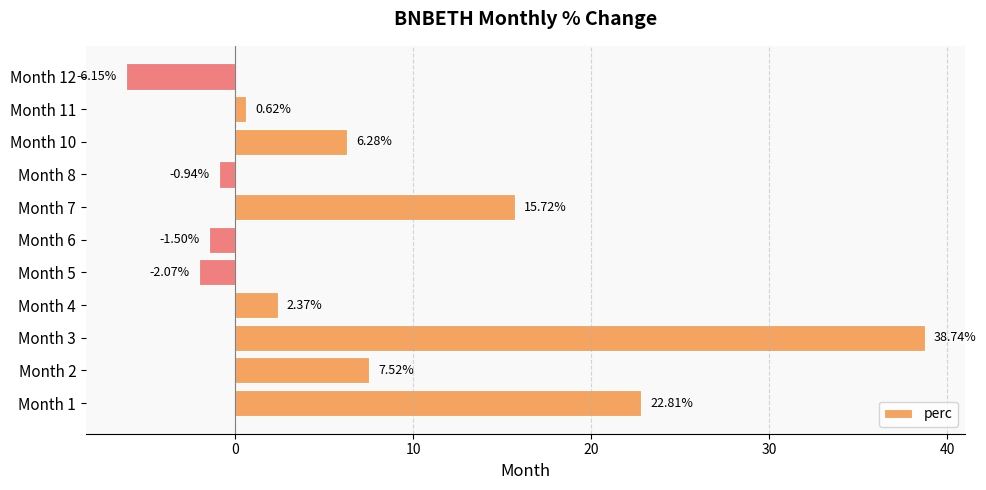

What is the maximum value shown in the chart?

38.7